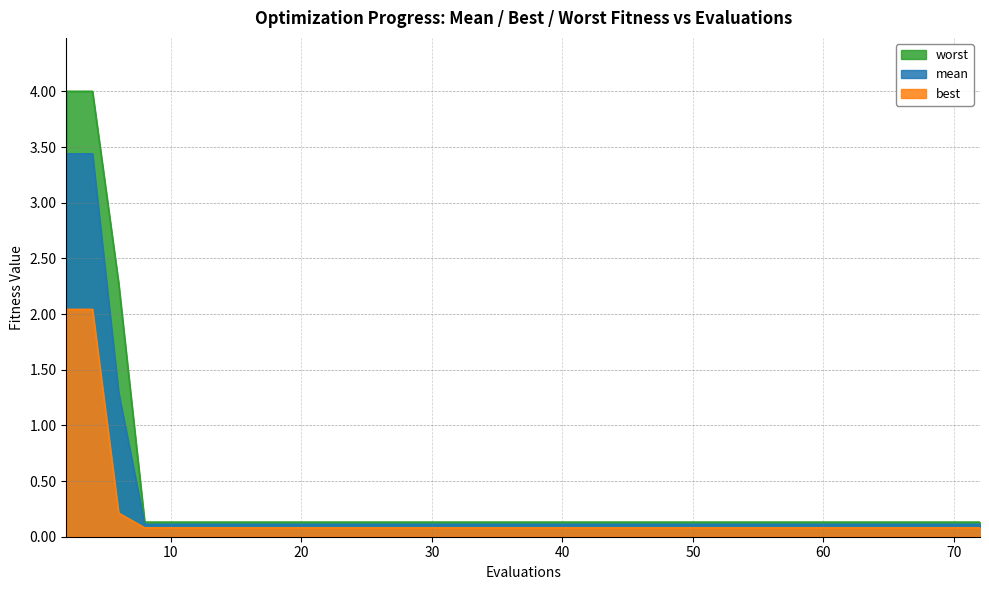

True or false: mean and worst intersect in this chart.

False